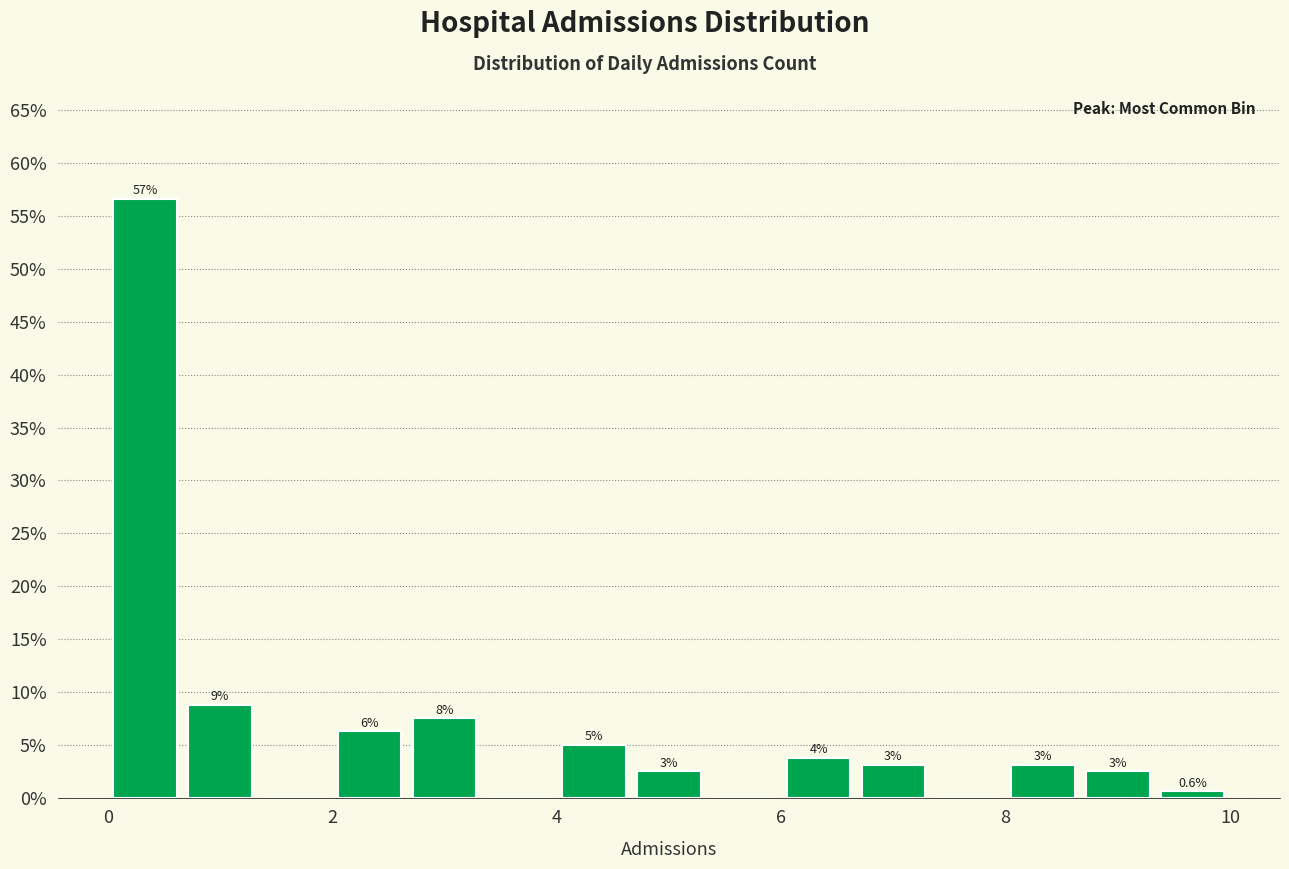

Around what value on the x-axis is the tallest bar? Give the approximate position of its centre, as read against the axis.

0.4